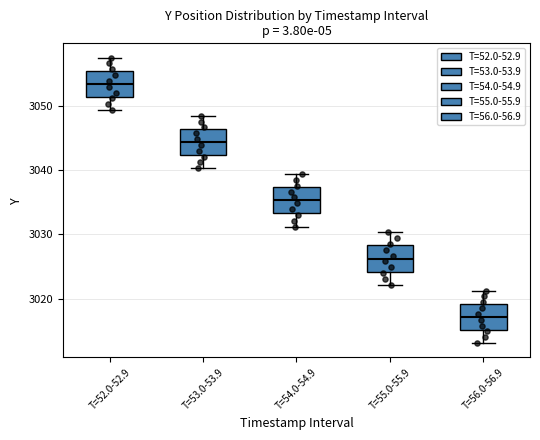

Which box has the lowest median line?

T=56.0-56.9